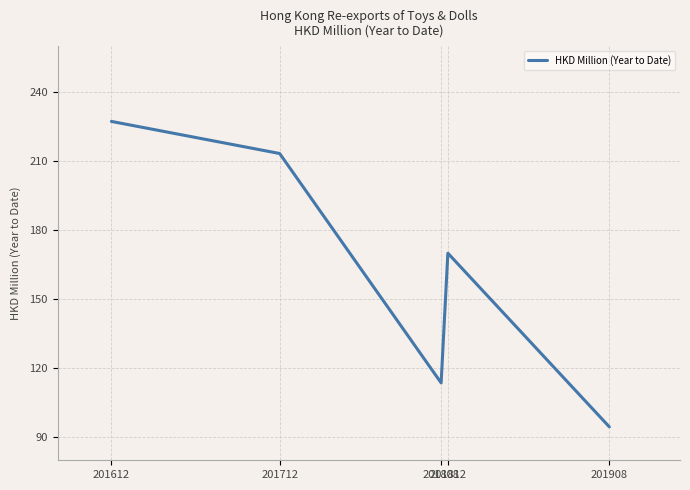

Where does the data first go above 170?

201612